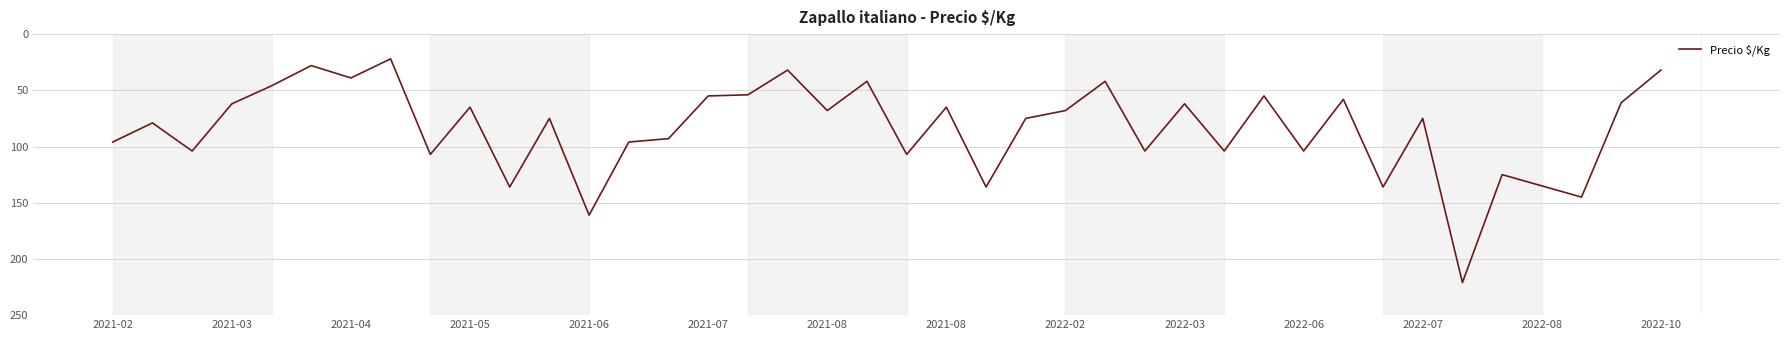

Count the number of categories in the chart.

40